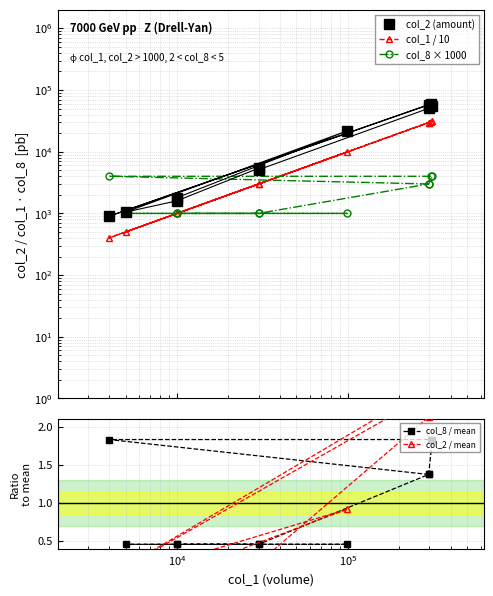

What is the difference between the maximum and second lowest values in the col_8 × 1000 series?

3000.0